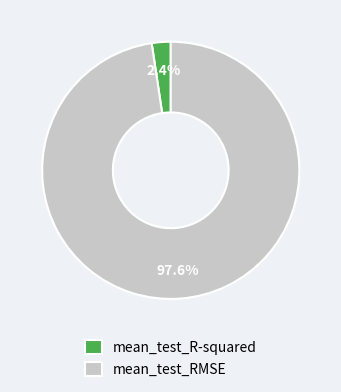

What is the total percentage of mean_test_R-squared and mean_test_RMSE?

100.0%